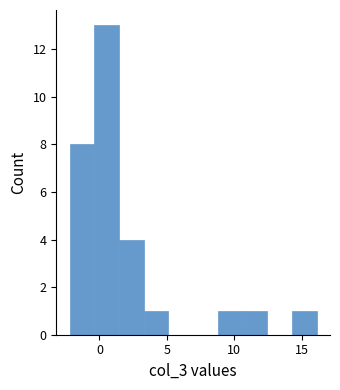

Around what value on the x-axis is the tallest bar? Give the approximate position of its centre, as read against the axis.

0.5